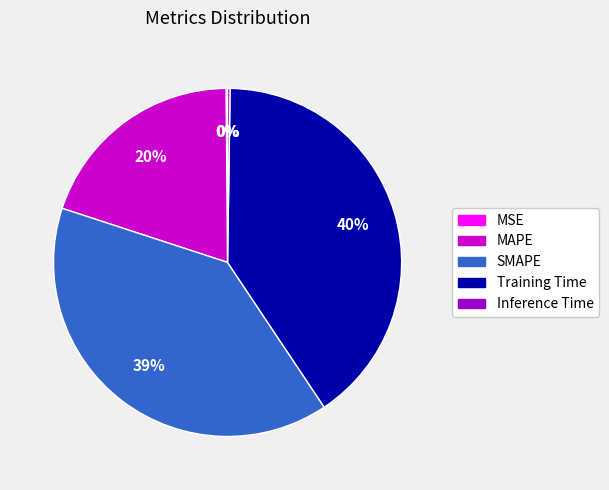

Is the sum of MAPE and Training Time greater than half?

Yes